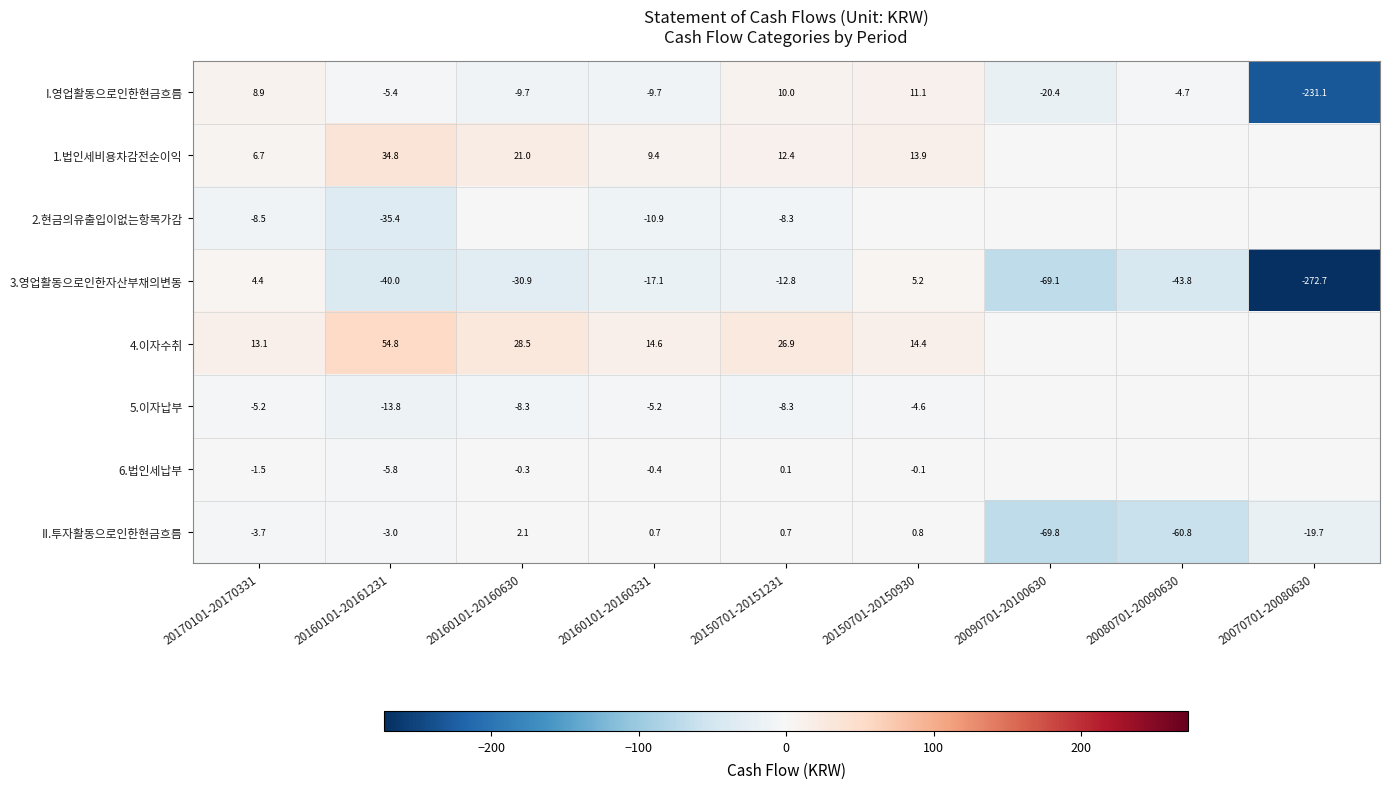

What is the total value across all series at 20150701-20151231?

20.7